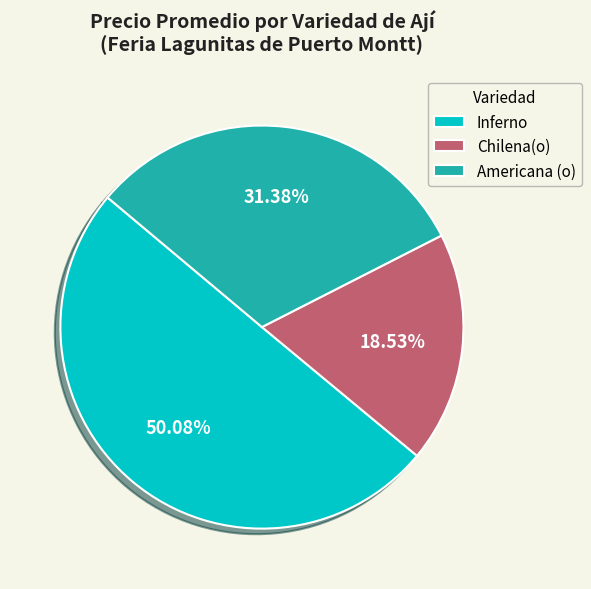

To the nearest percent, what percentage of the pie is Americana (o)?

31%